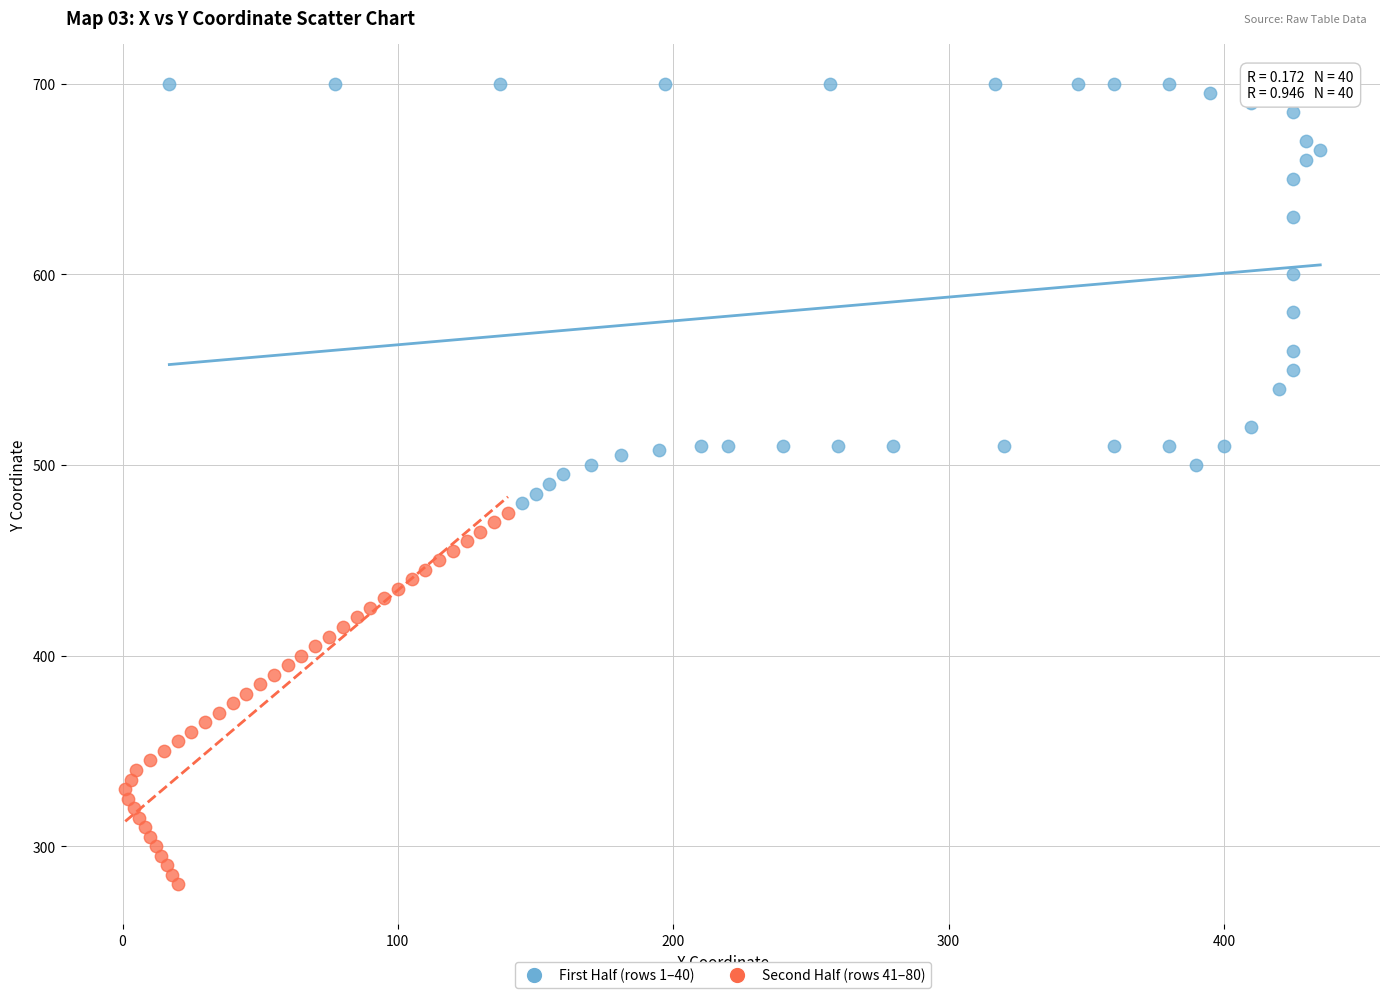

Which series contains the highest Y value?

First Half (rows 1–40)